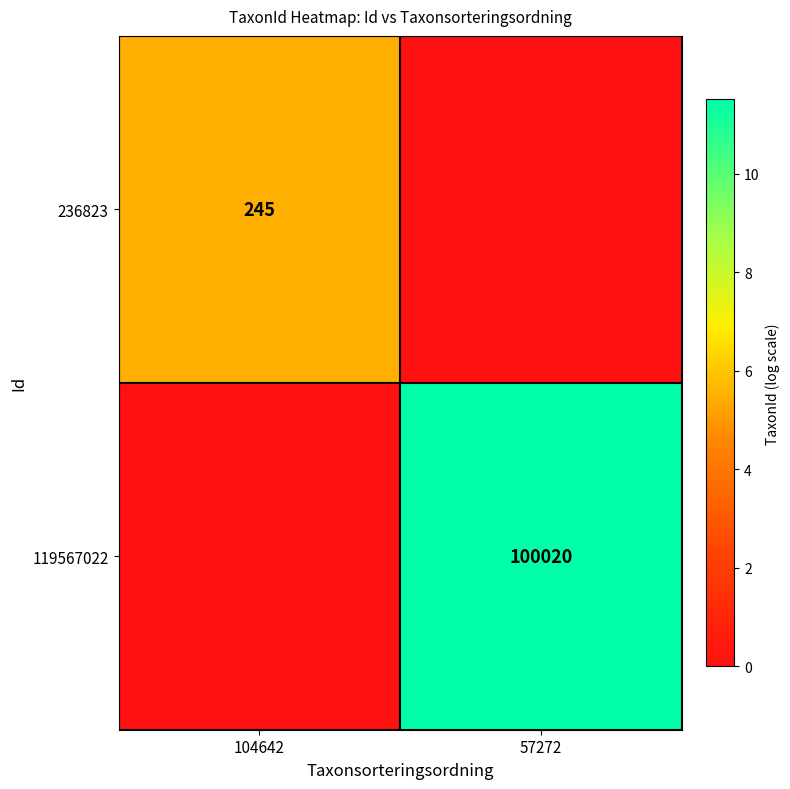

The 119567022 series shows 100020 at 57272. True or false?

True